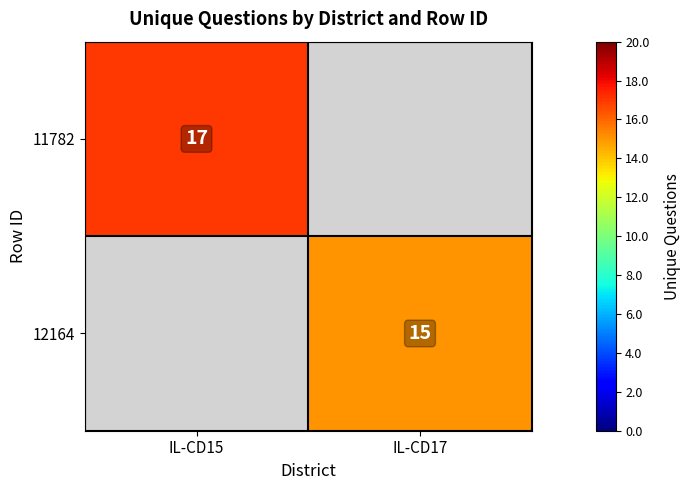

The 12164 series shows 15 at IL-CD17. True or false?

True